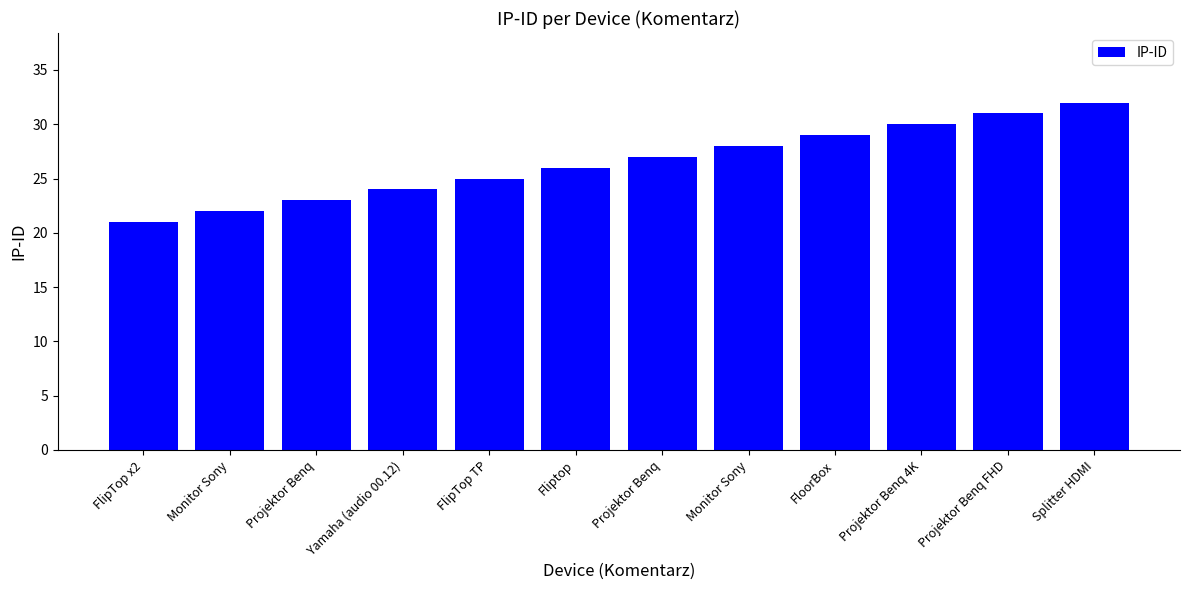

Are the bars horizontal?

No